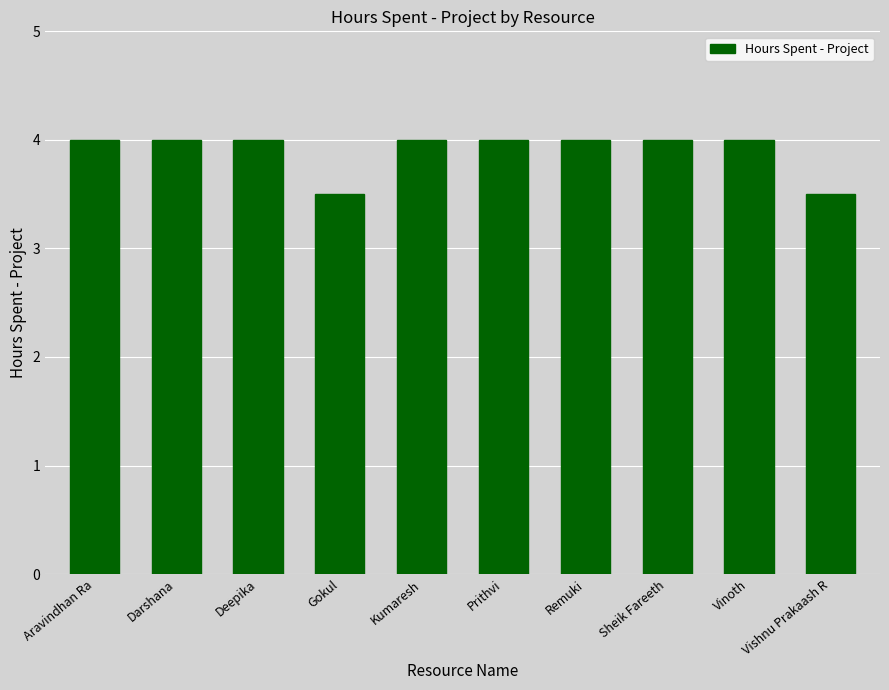

What is the value of the 8th bar from the left?

4.0